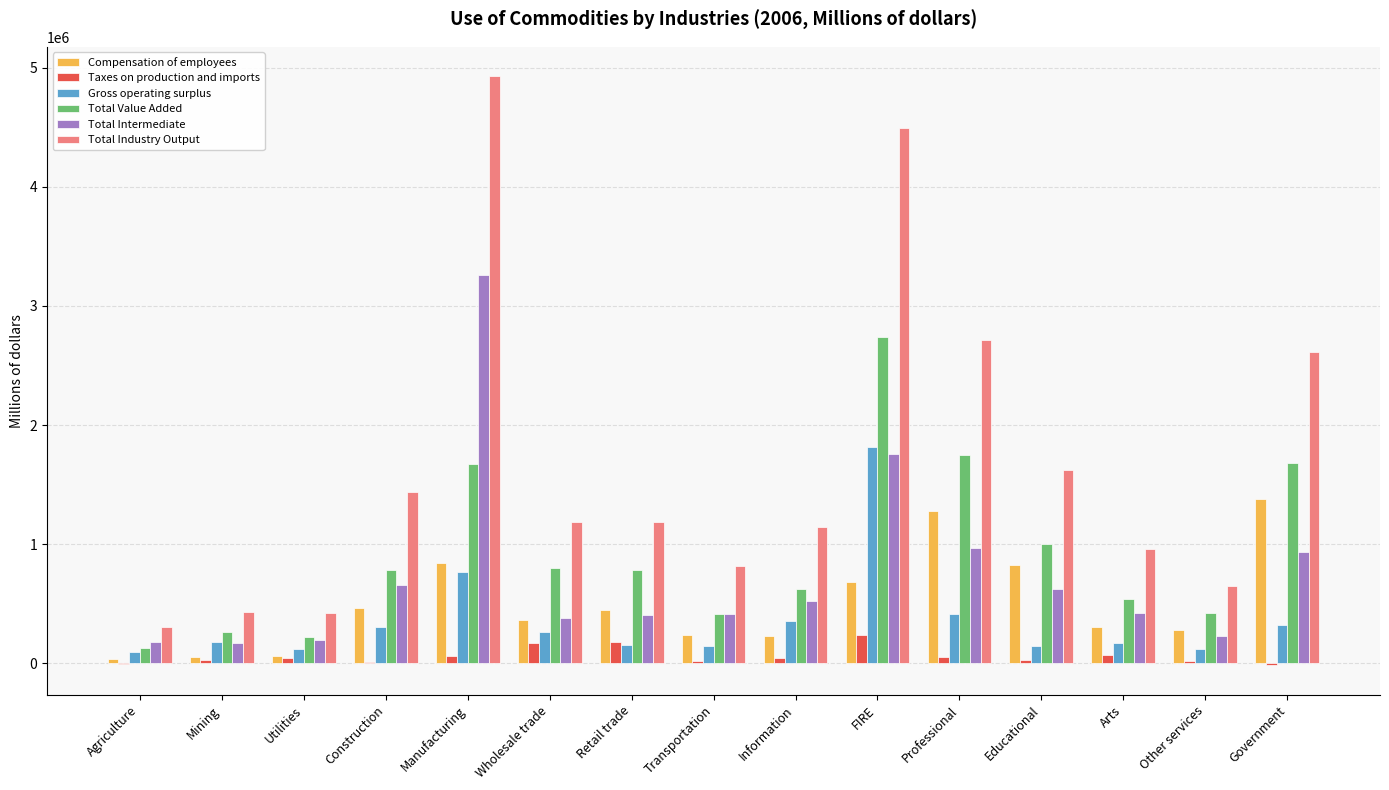

How many distinct data groups are displayed?

6